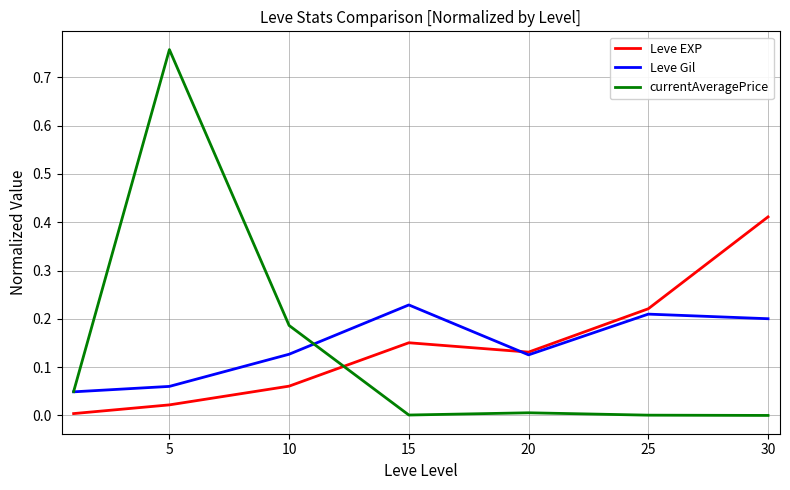

Which series has the largest range (max minus min)?

currentAveragePrice